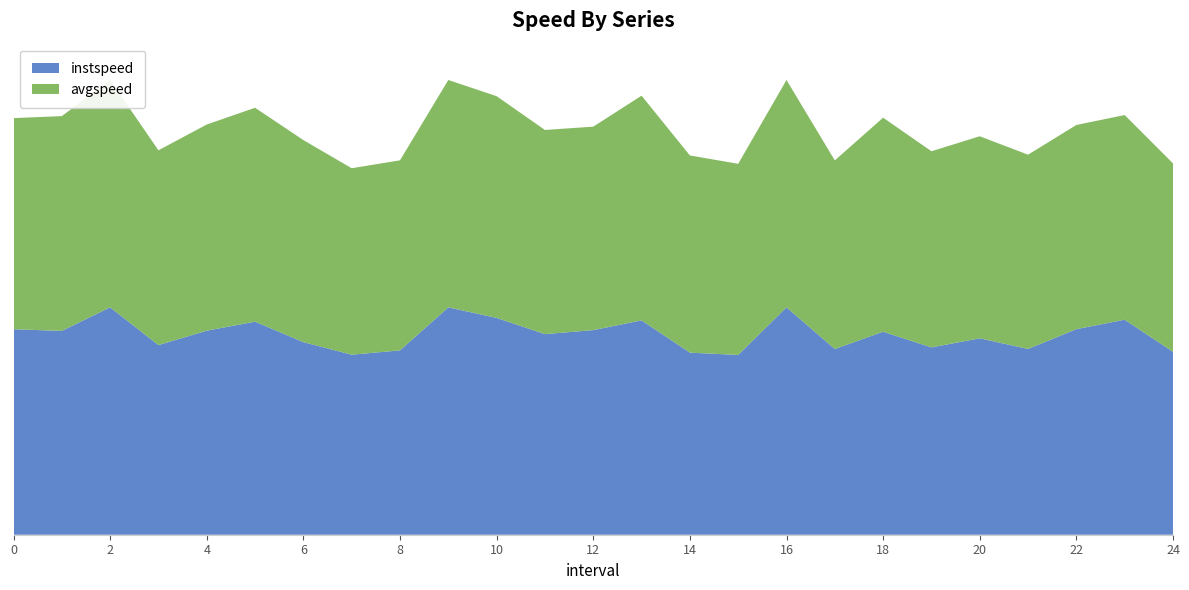

Reading left to right, transcribe all the data shown in this chart.

instspeed: 12.6	12.5	13.9	11.6	12.5	13.0	11.8	11.0	11.3	13.9	13.2	12.3	12.5	13.1	11.1	11.0	13.9	11.3	12.4	11.4	12.0	11.3	12.6	13.1	11.2
avgspeed: 12.9	13.1	13.9	11.9	12.6	13.1	12.3	11.4	11.6	13.9	13.5	12.5	12.4	13.7	12.0	11.7	13.9	11.5	13.1	12.0	12.3	11.9	12.5	12.5	11.5